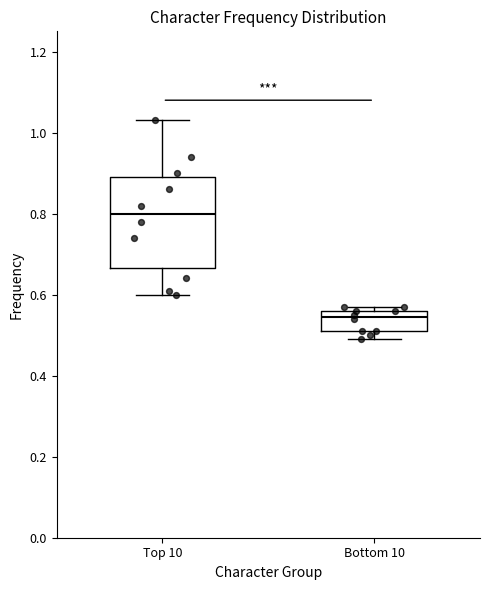

Which box's median line is the highest?

Top 10